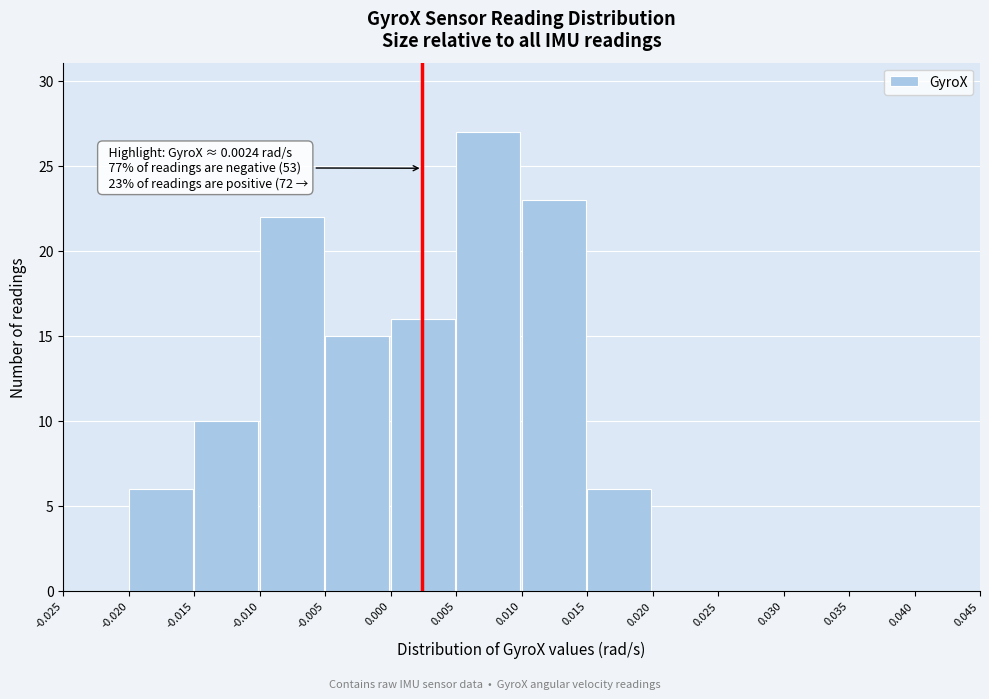

Over which range of the x-axis is the bar tallest?

0.005 to 0.010